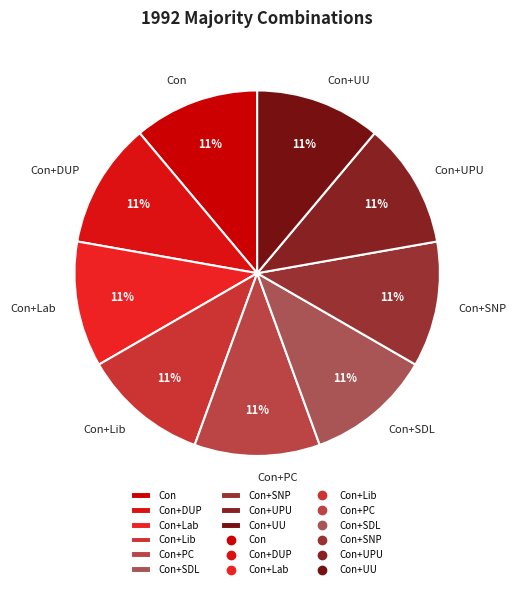

The Con+DUP slice represents 53% of the pie. True or false?

False